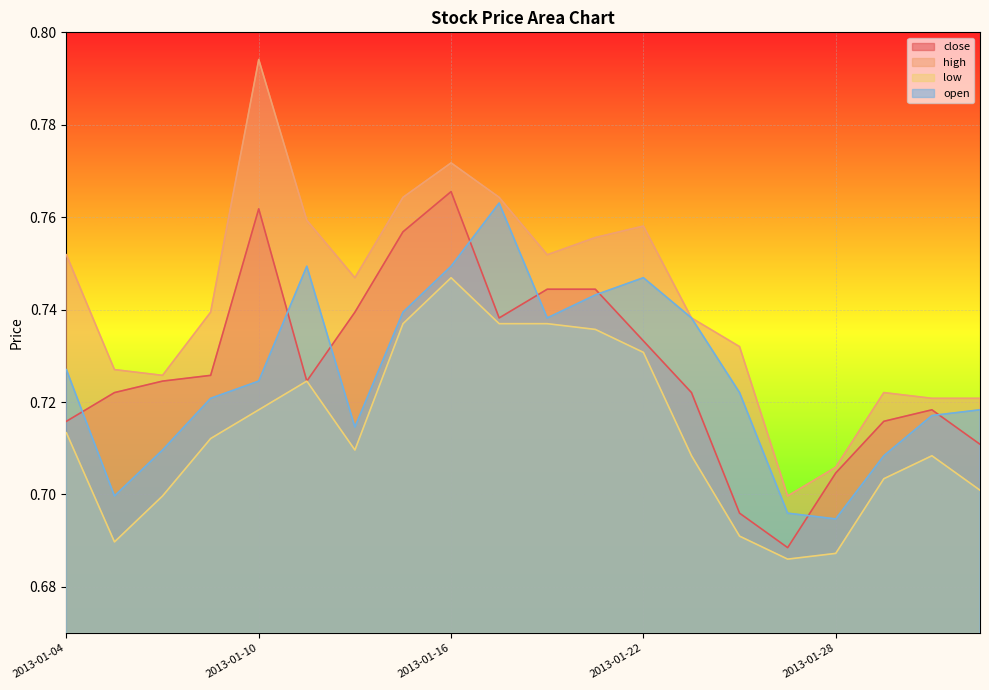

Where is the first local maximum for high?

2013-01-10